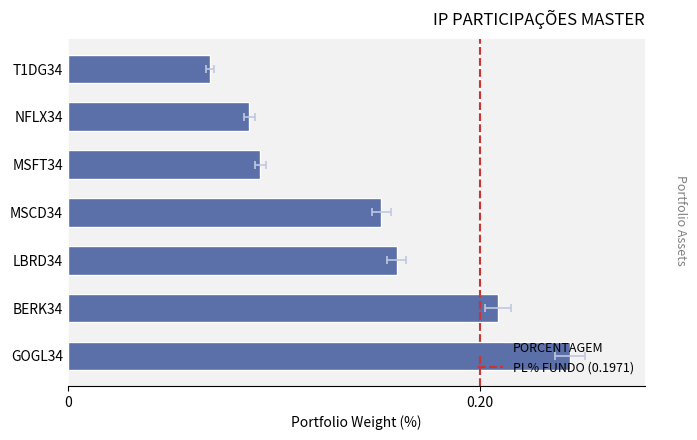

What is the minimum value shown in the chart?

0.1